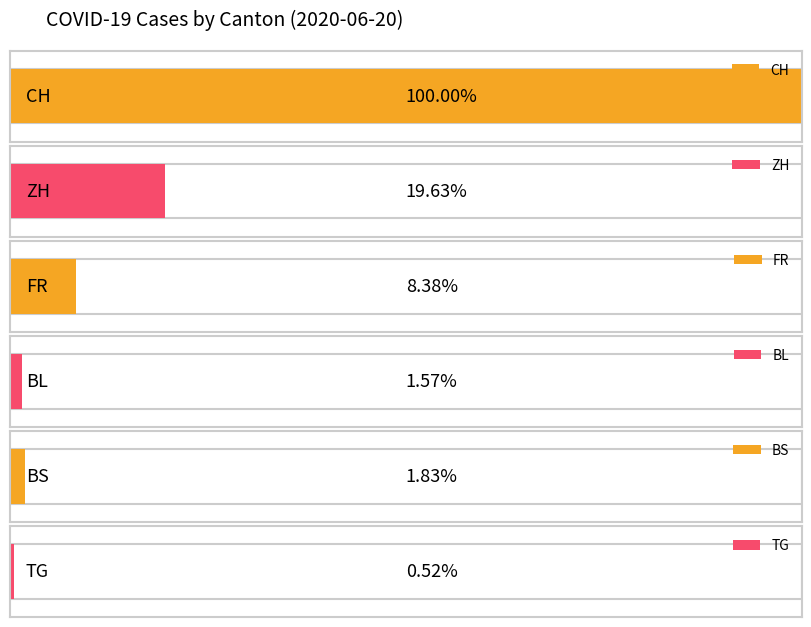

Is the value of CH at 2020-06-03 greater than the value of BL at 2020-06-14?

Yes